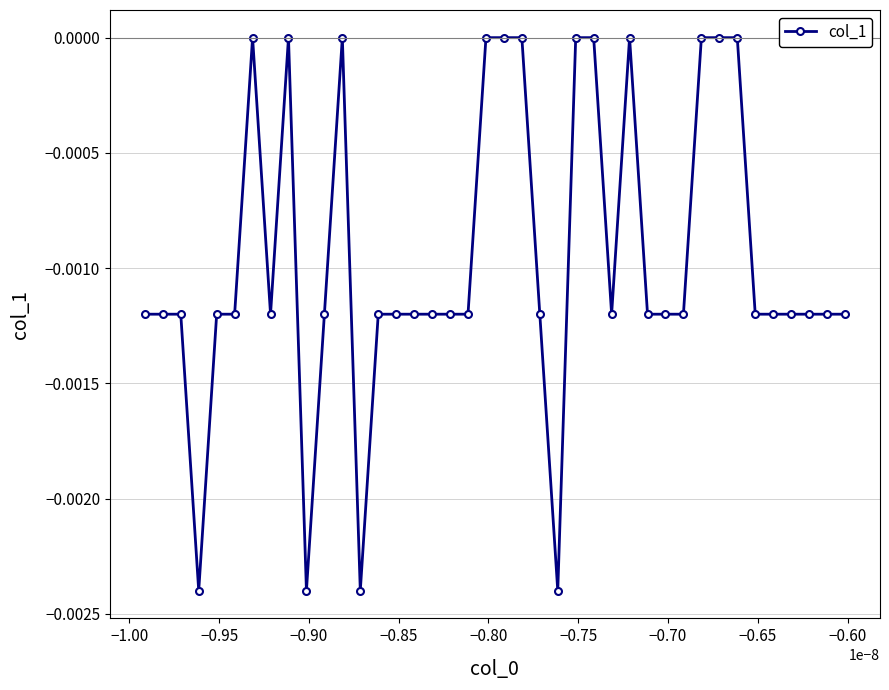

True or false: the data has more than 1 interior local peaks.

True